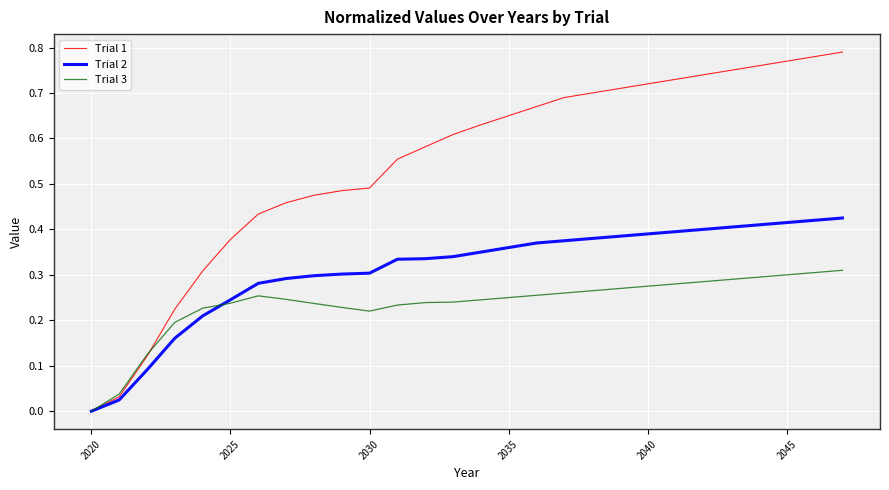

Which series has the largest total across all categories?

Trial 1